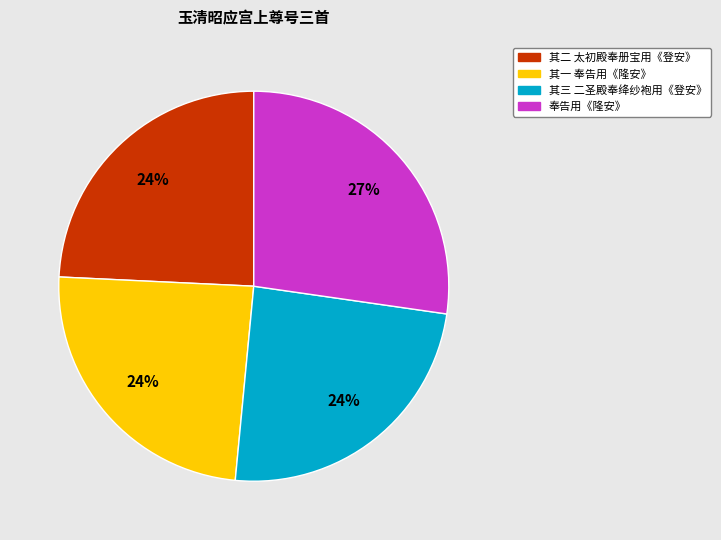

Approximately how many times larger is the value at 奉告用《隆安》 compared to 其二 太初殿奉册宝用《登安》?

1.1